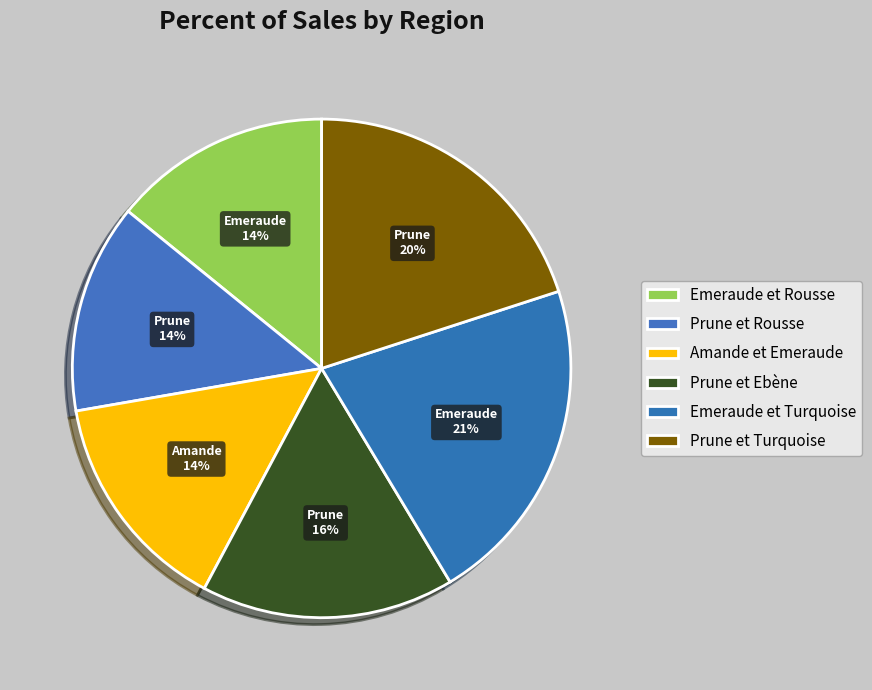

The Emeraude et Turquoise slice represents 21% of the pie. True or false?

True